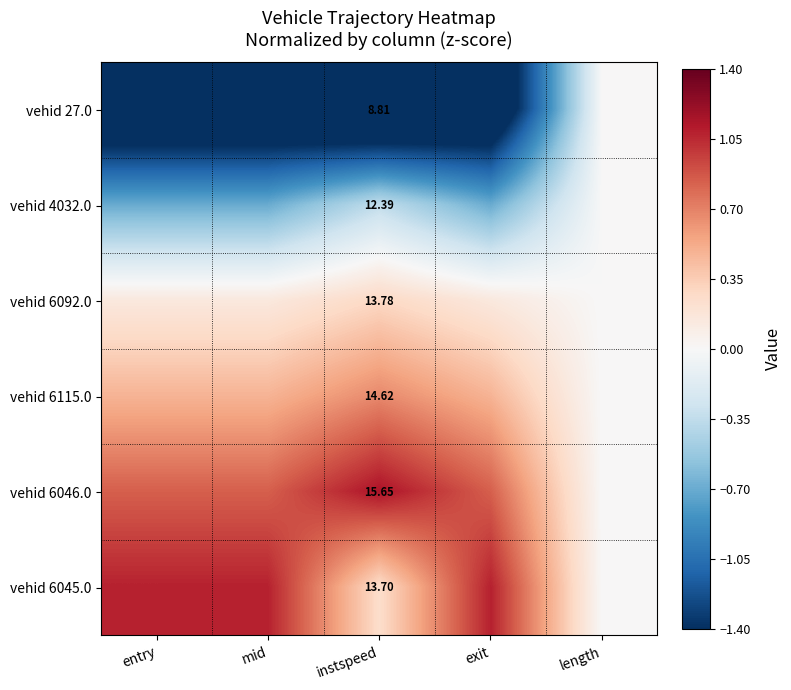

Is the value of vehid 6045.0 at instspeed greater than the value of vehid 6115.0 at instspeed?

No